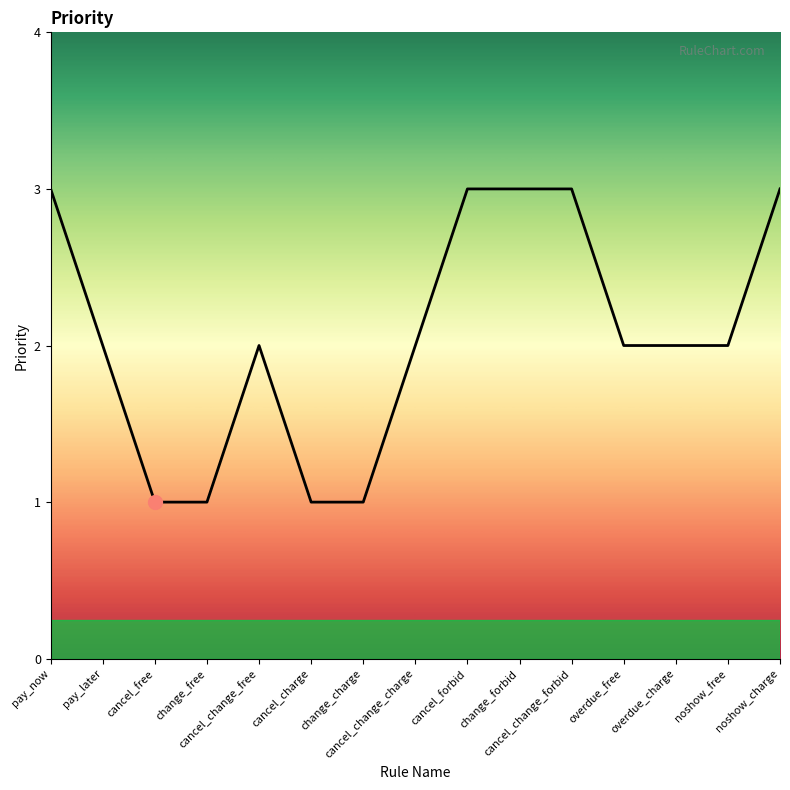

True or false: the data shows 2 at noshow_free.

True